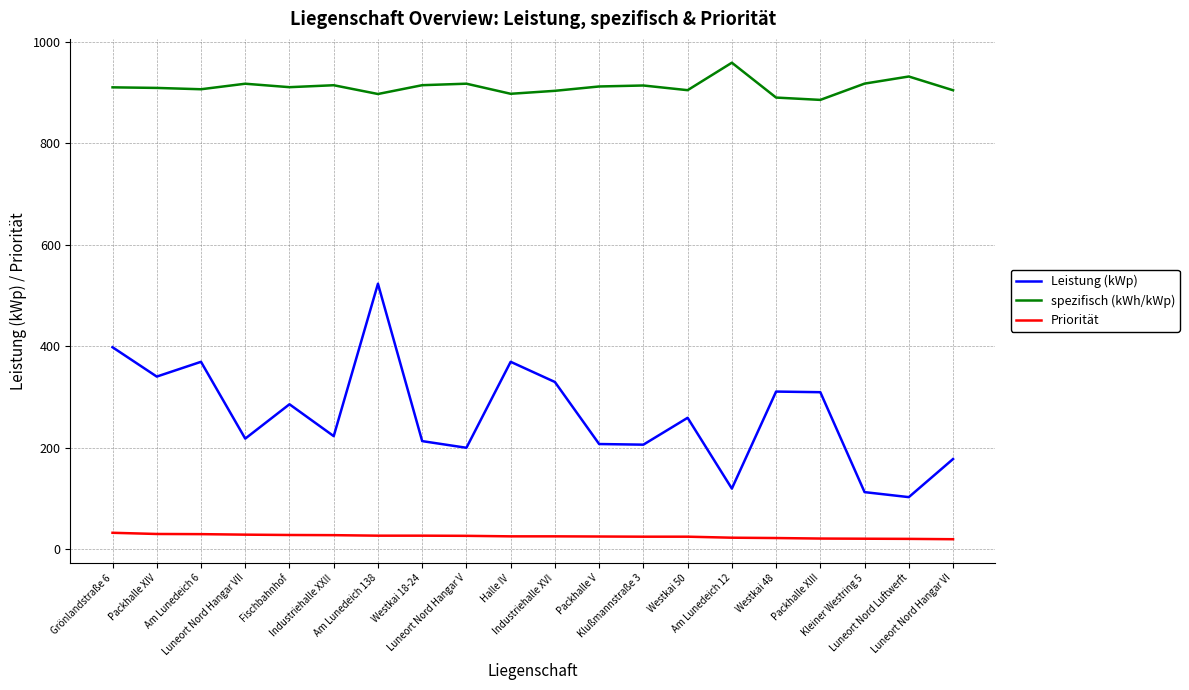

The value of Leistung (kWp) at Luneort Nord Hangar V is 312.9. True or false?

False